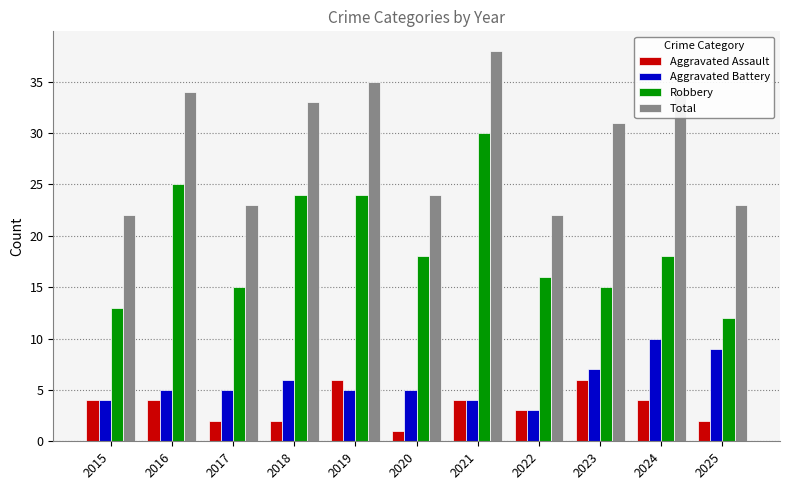

Count the Aggravated Battery values in the range 4 to 7.

8